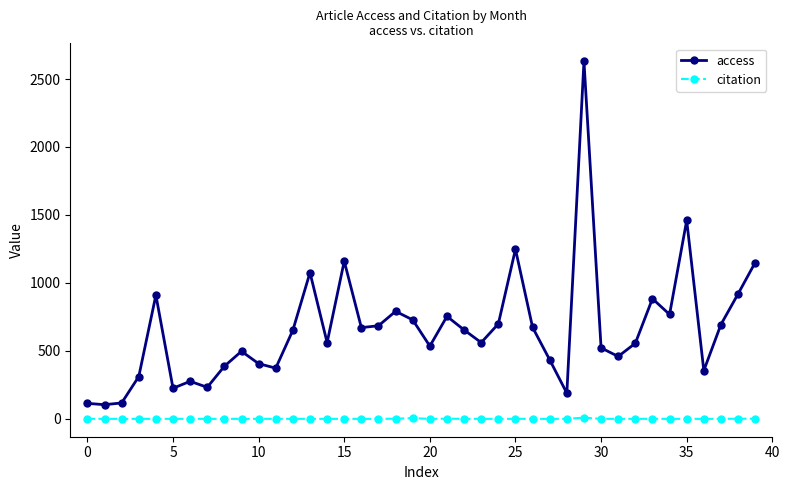

List the series in order of their peak value, highest first.

access, citation